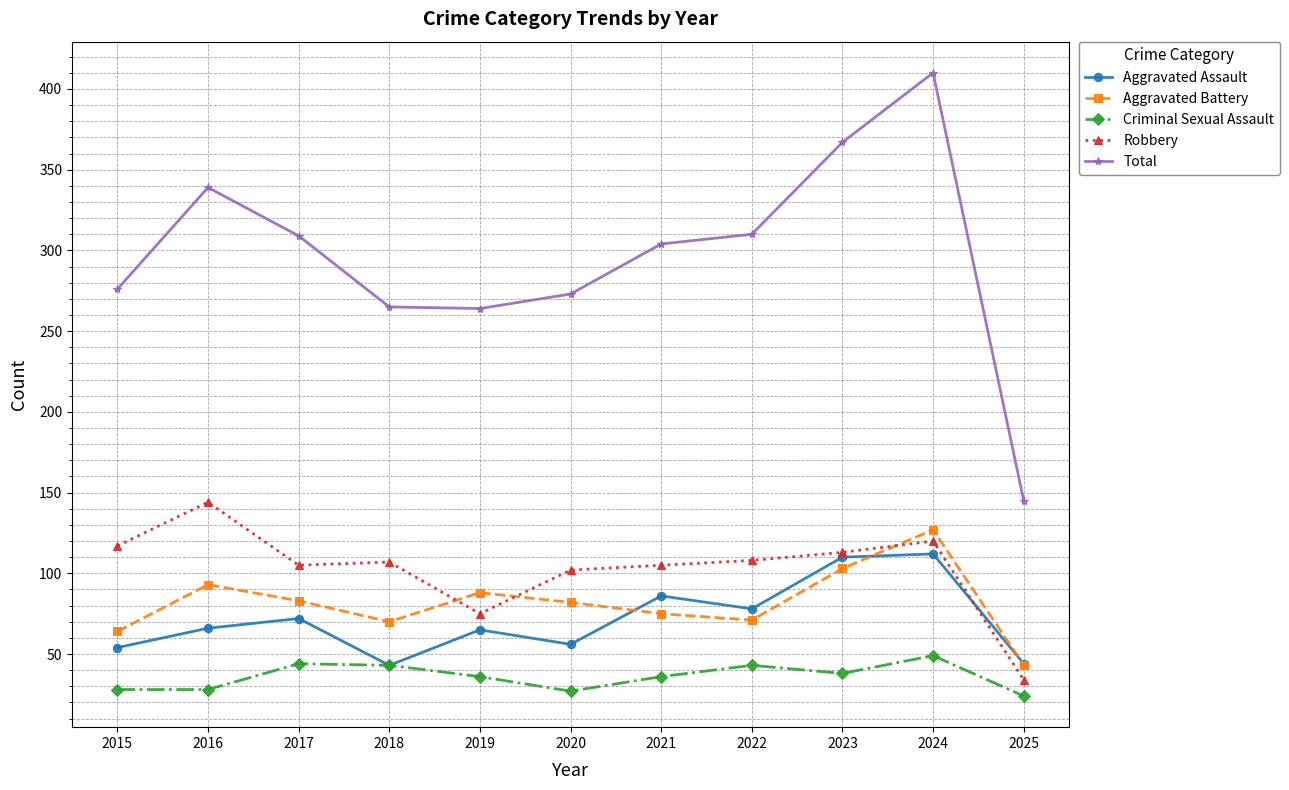

At which category is the sum across all series the highest?

2024